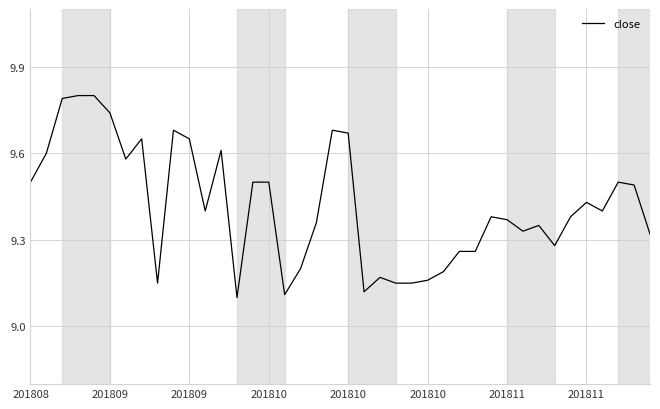

Does the chart have visible grid lines?

Yes